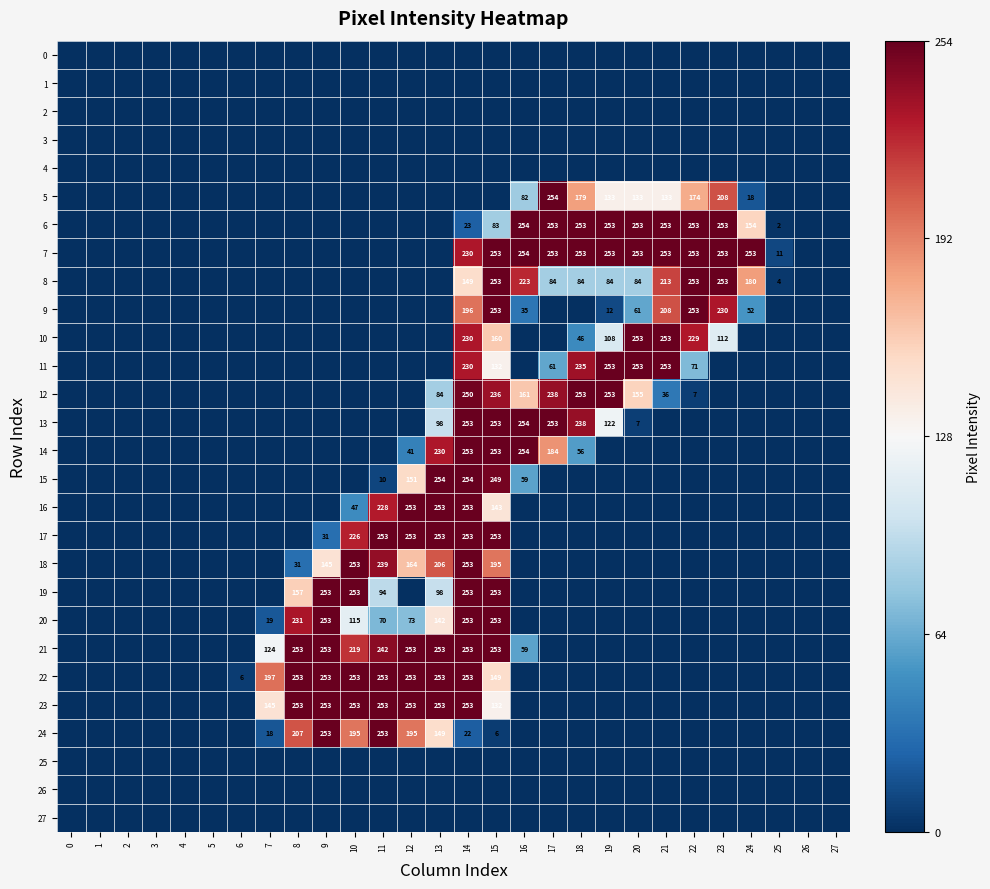

How many data points does each series have?

28